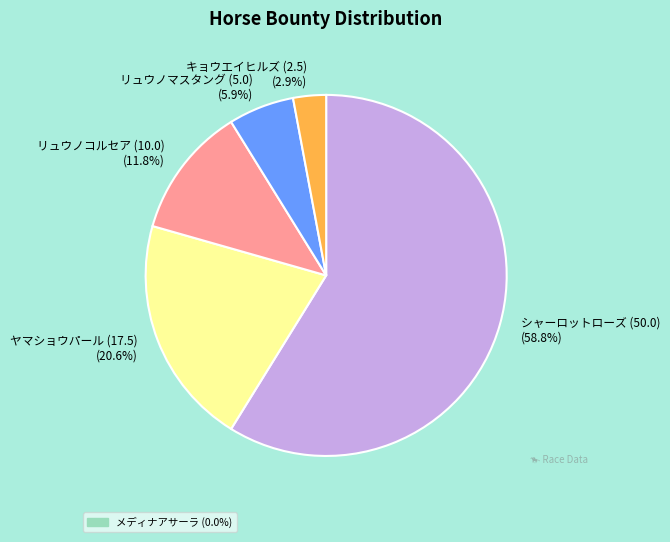

Between リュウノマスタング (5.0) (5.9%) and リュウノコルセア (10.0) (11.8%), which is larger?

リュウノコルセア (10.0) (11.8%)